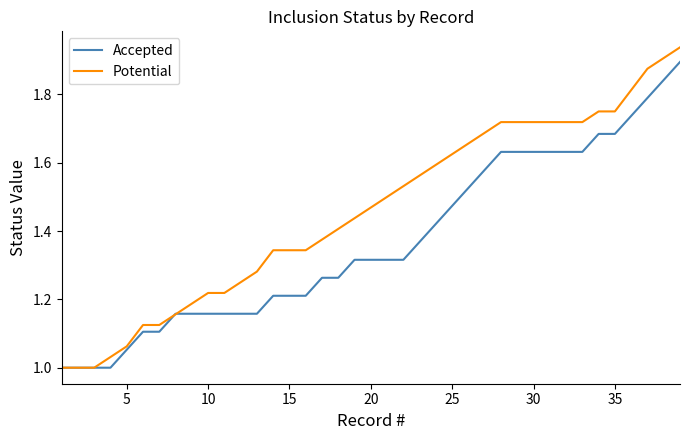

Which series has the widest spread of values?

Potential